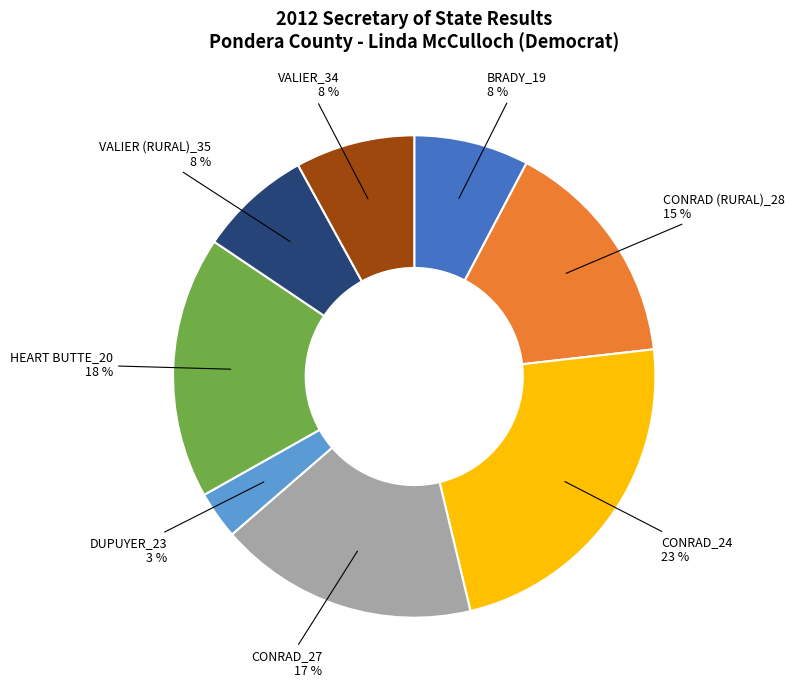

Is it true that VALIER (RURAL)_35 is 1% of the pie?

False